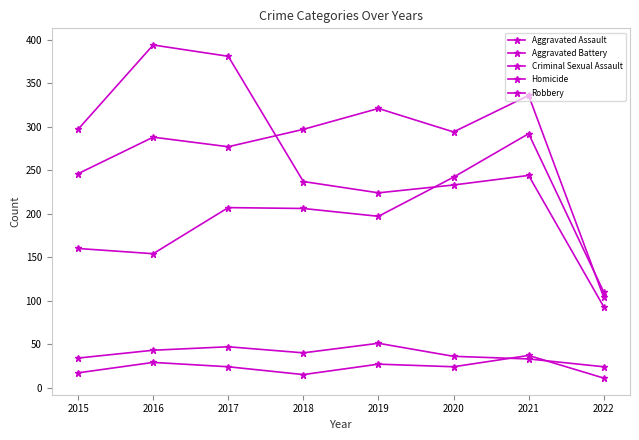

Is the value of Aggravated Assault at 2015 greater than the value of Criminal Sexual Assault at 2020?

Yes